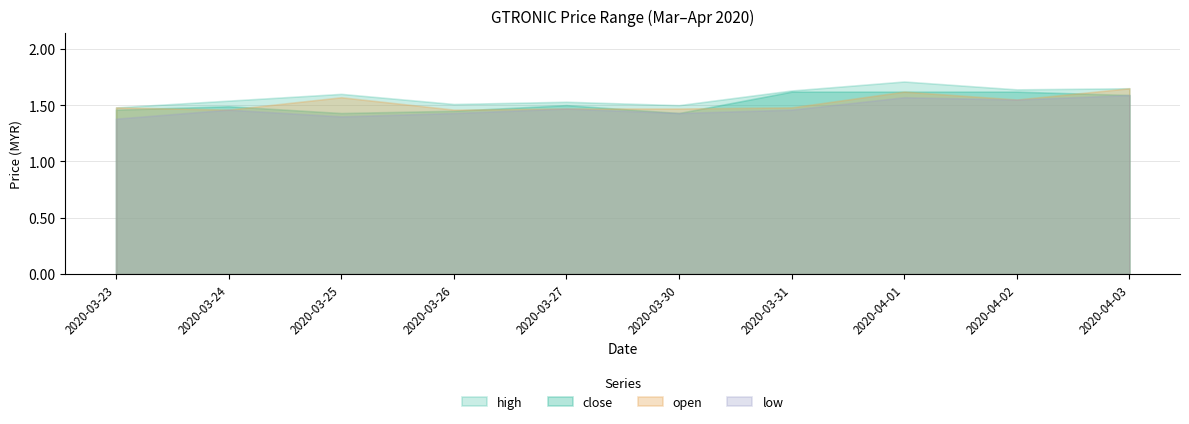

What is the difference between the highest and lowest values at 2020-03-24?

0.1